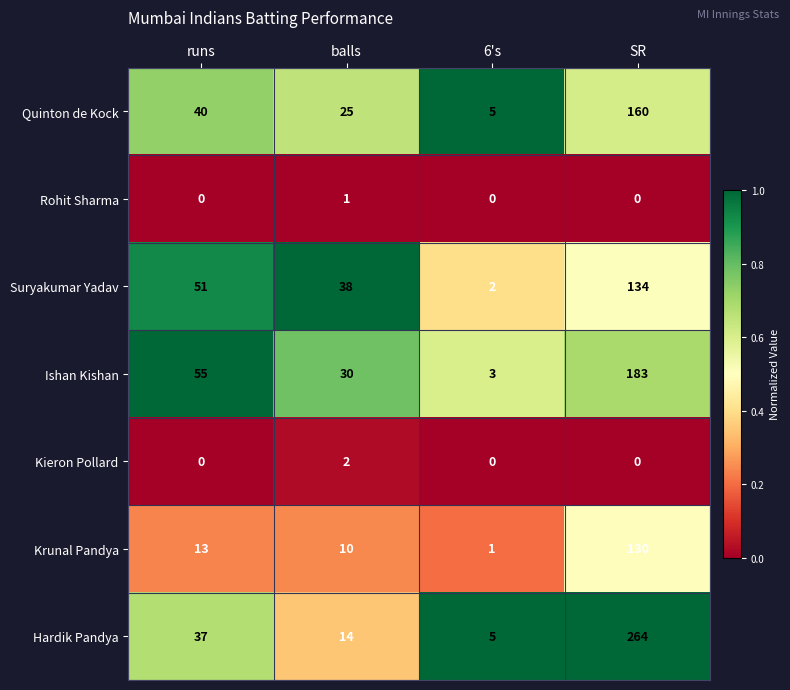

What is the sum of all Hardik Pandya values?

320